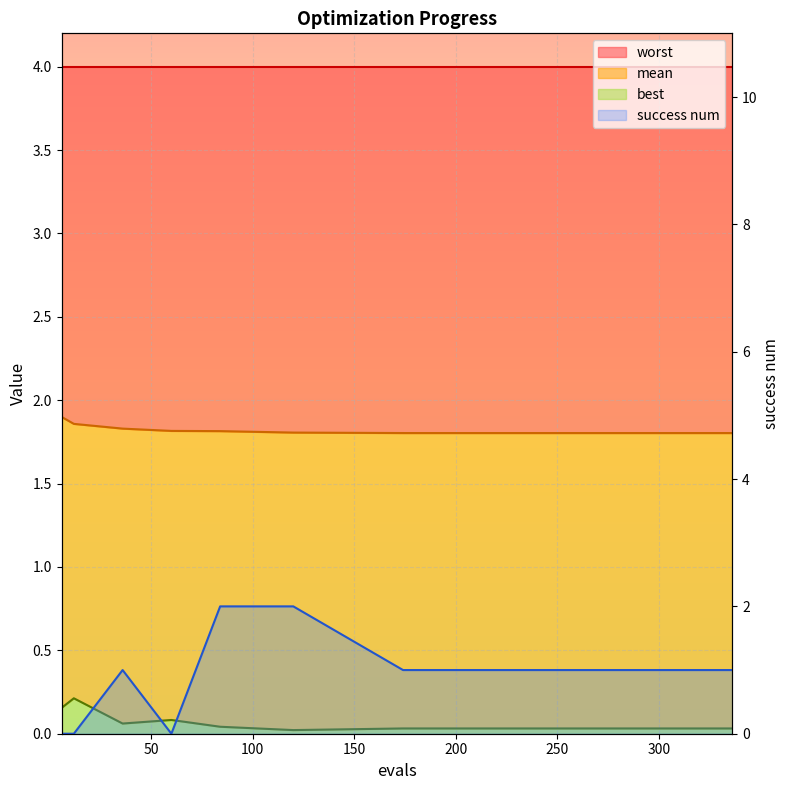

Is it true that mean equals 3.2 at 288?

False